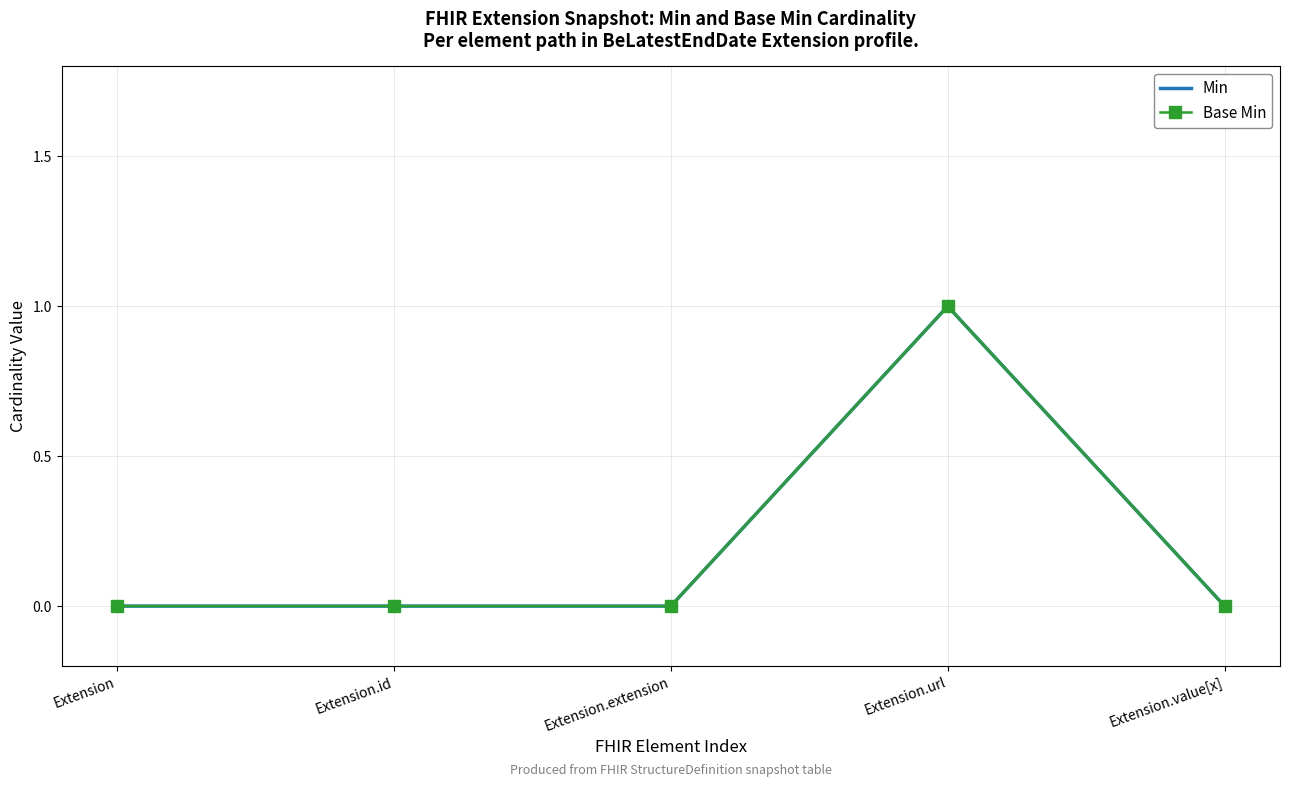

How many lines are shown in the chart?

2